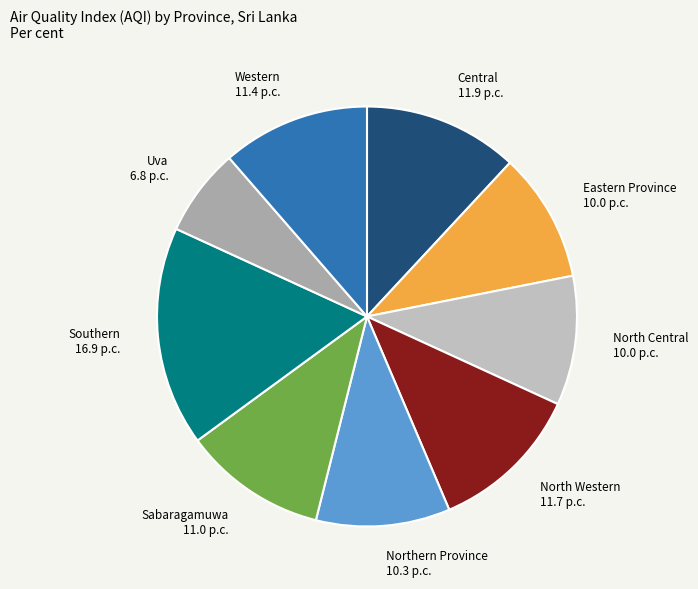

Do Central and Eastern Province together represent more than half of the pie?

No